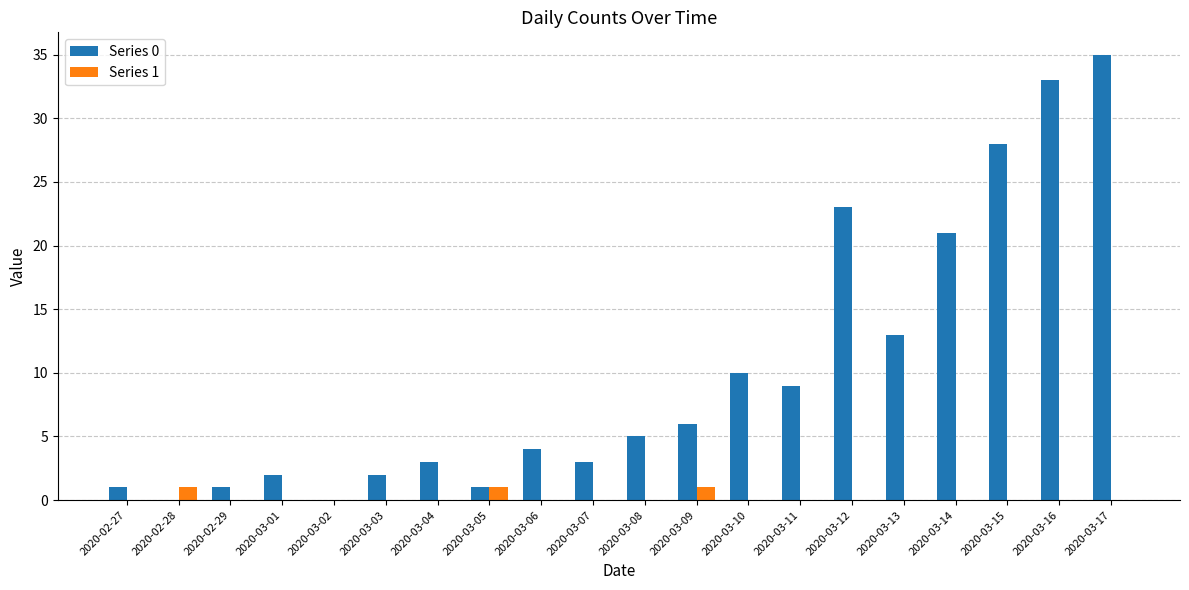

The value of Series 0 at 2020-02-29 is 1. True or false?

True